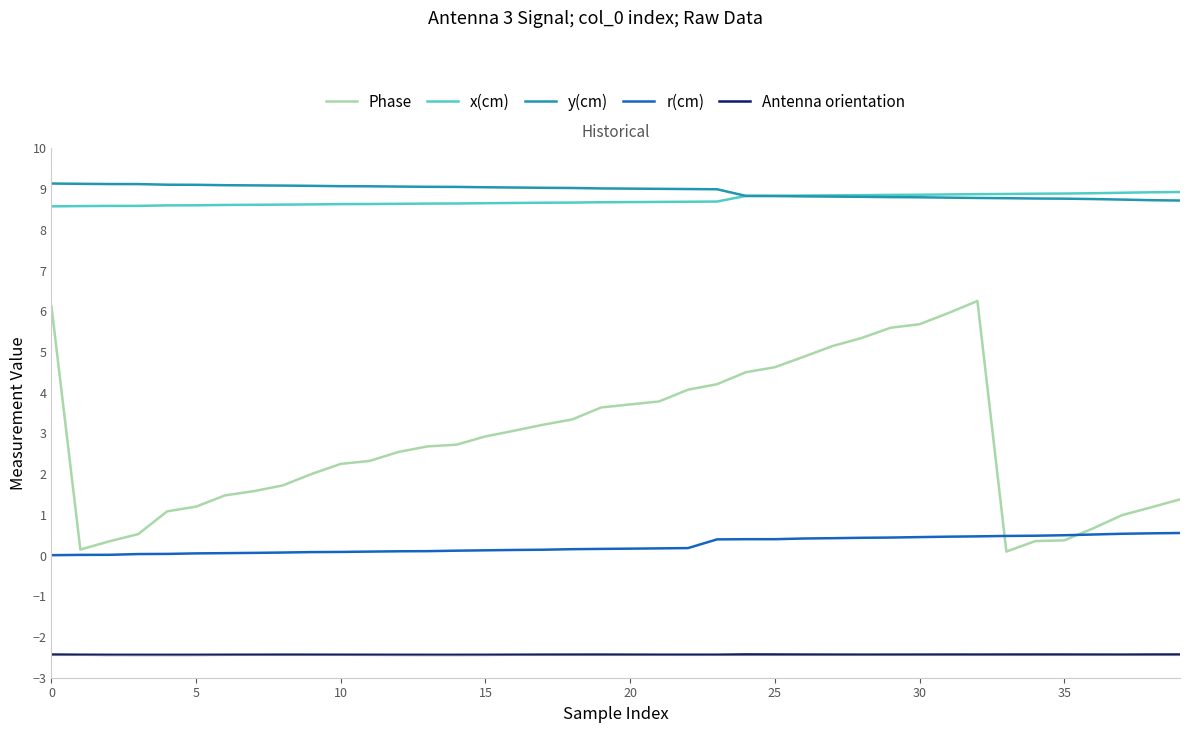

What is the average value of the Phase series?

2.8